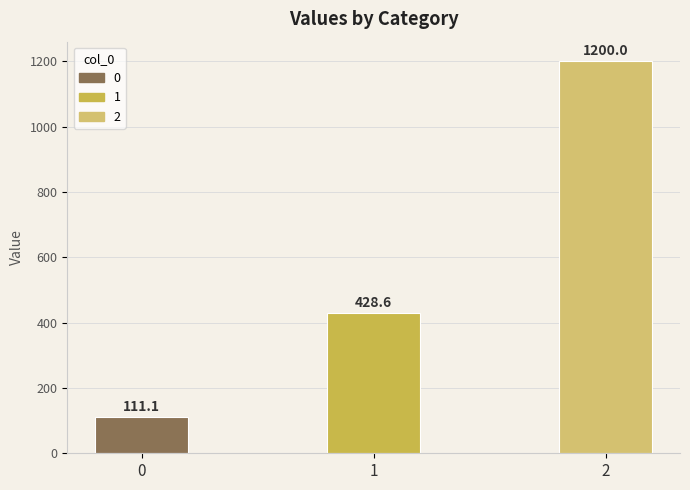

Which label corresponds to the largest value in the chart?

2